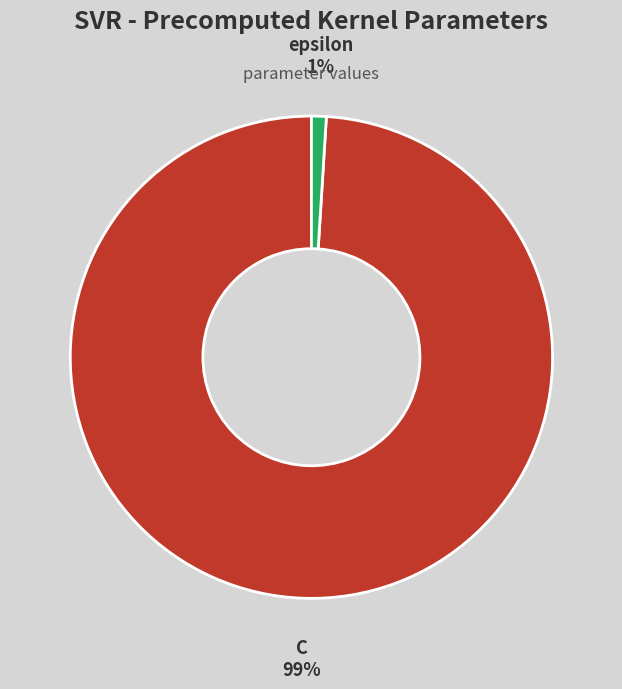

Between epsilon and C, which is larger?

C